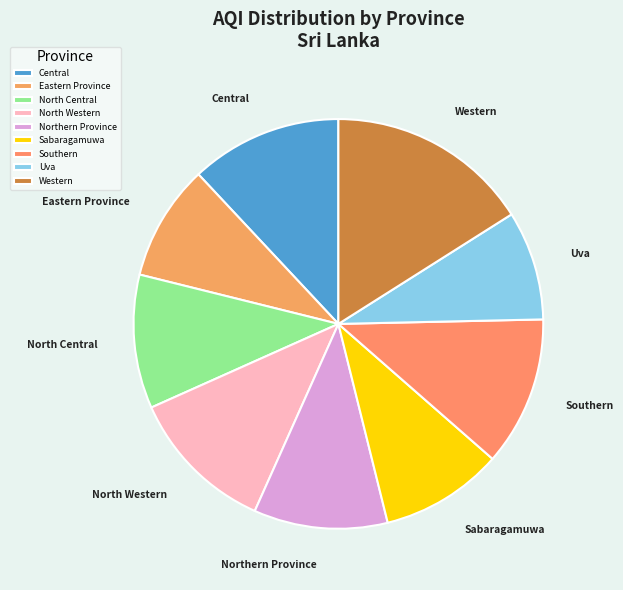

Is it true that Eastern Province is 9% of the pie?

True